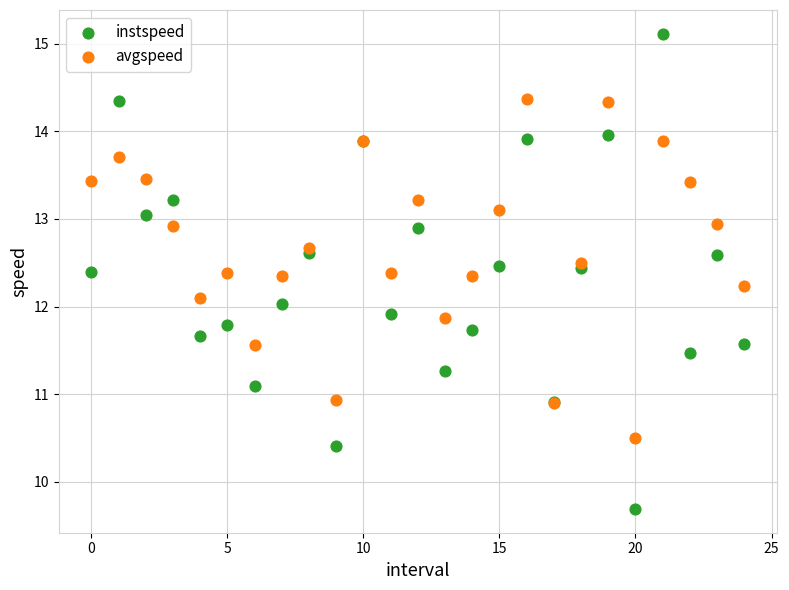

Which series has the widest spread of Y values?

instspeed